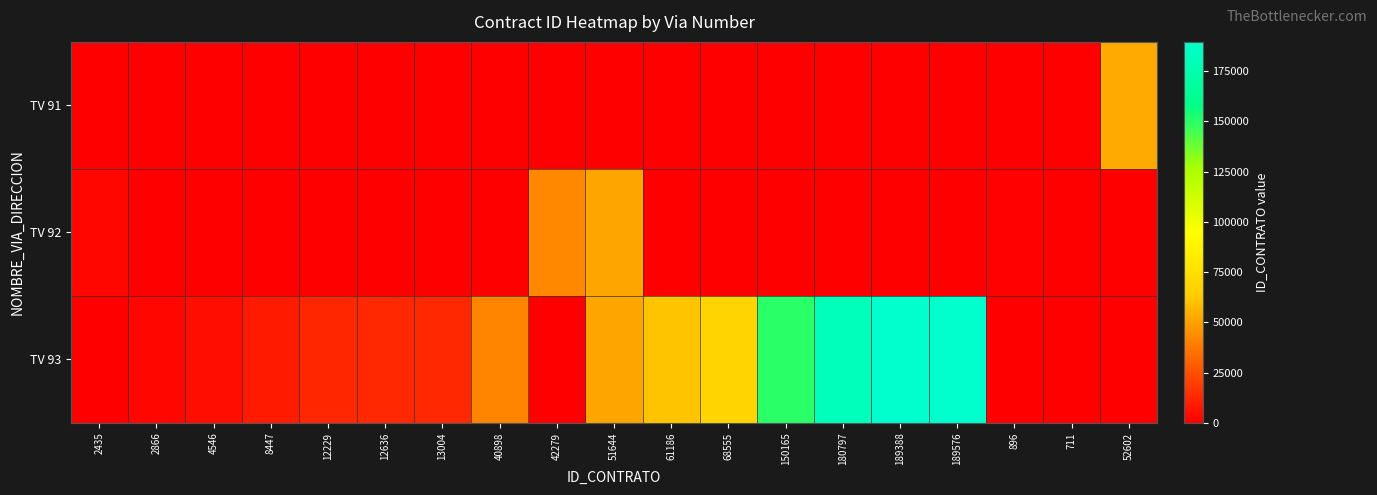

Reading left to right, what are all the values shown in this chart?

TV 91: 2435=0	2866=0	4546=0	8447=0	12229=0	12636=0	13004=0	40898=0	42279=0	51644=0	61186=0	68555=0	150165=0	180797=0	189388=0	189576=0	896=0	711=0	52602=52602
TV 92: 2435=2435	2866=0	4546=0	8447=0	12229=0	12636=0	13004=0	40898=0	42279=42279	51644=51644	61186=0	68555=0	150165=0	180797=0	189388=0	189576=0	896=896	711=711	52602=0
TV 93: 2435=0	2866=2866	4546=4546	8447=8447	12229=12229	12636=12636	13004=13004	40898=40898	42279=0	51644=51644	61186=61186	68555=68555	150165=150165	180797=180797	189388=189388	189576=189576	896=0	711=0	52602=0